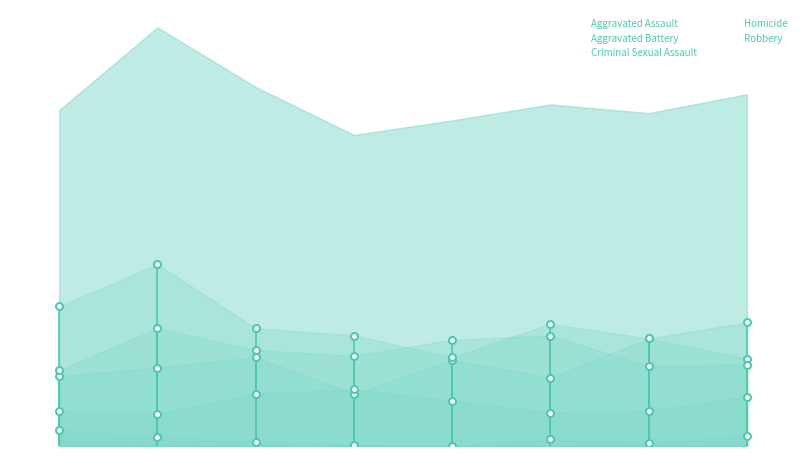

Reading left to right, list all the values displayed in this chart.

Aggravated Assault: 0=48	1=54	2=61	3=36	4=59	5=47	6=74	7=60
Aggravated Battery: 0=52	1=81	2=66	3=62	4=73	5=76	6=55	7=56
Criminal Sexual Assault: 0=24	1=22	2=36	3=39	4=31	5=23	6=24	7=34
Homicide: 0=11	1=6	2=3	3=1	4=0	5=5	6=2	7=7
Robbery: 0=96	1=125	2=81	3=76	4=61	5=84	6=74	7=85